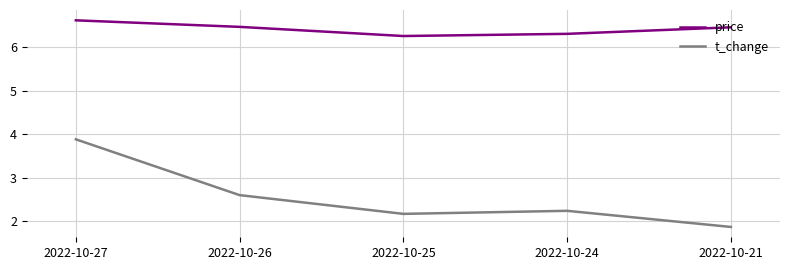

Which series has the largest total across all categories?

price